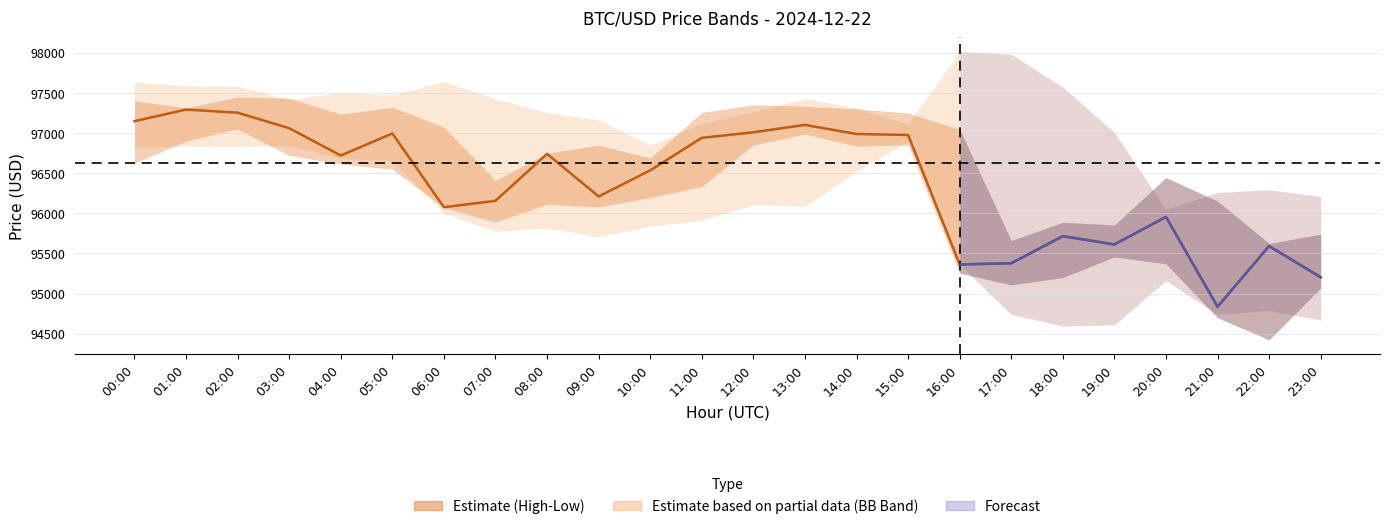

At which category does the chart reach its peak across all series?

01:00